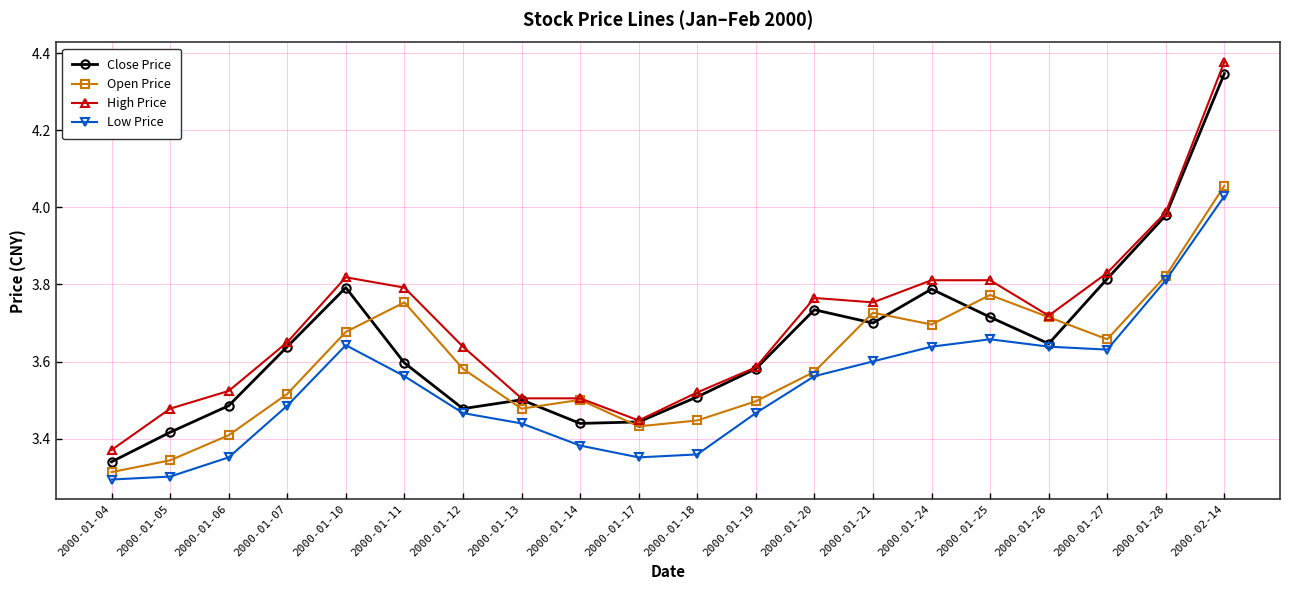

Which category has the highest value across all series?

2000-02-14